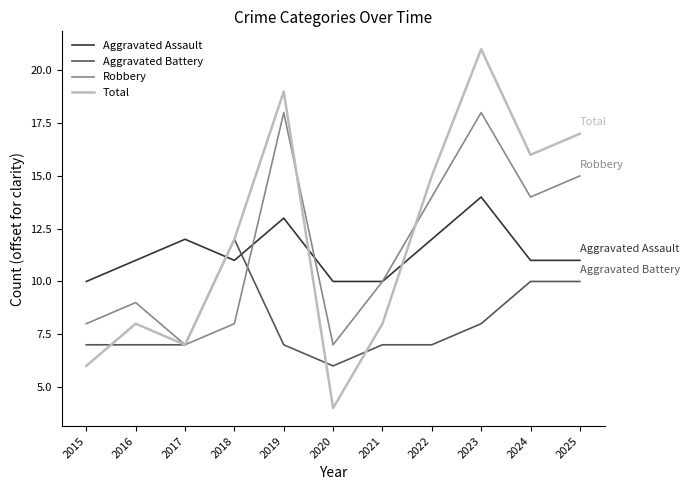

After their last crossing, which series has the higher values: Aggravated Battery or Aggravated Assault?

Aggravated Assault